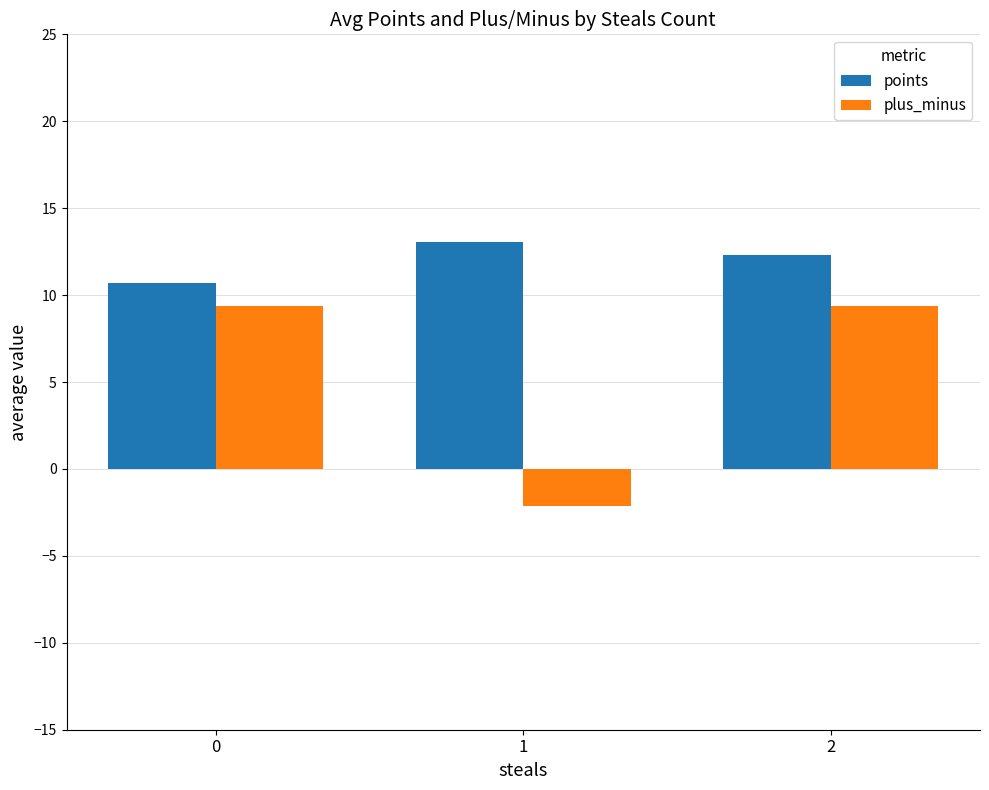

What is the difference between the points values at 2 and 1?

0.8